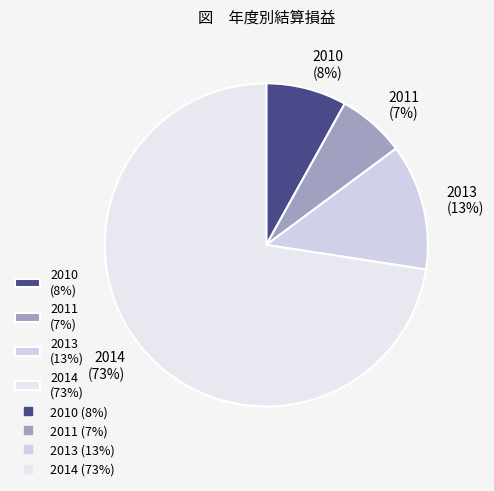

Is the sum of 2014 (73%) and 2011 (7%) greater than half?

Yes